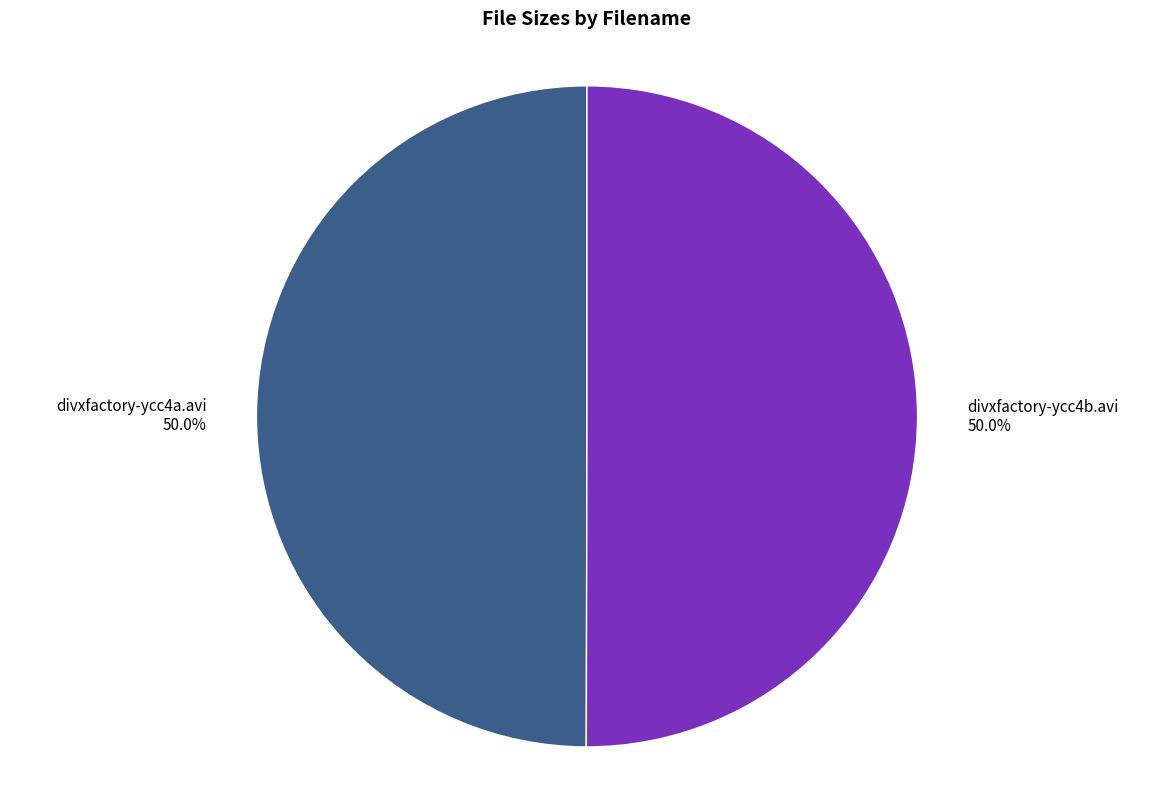

To the nearest percent, what is the average slice percentage?

50%